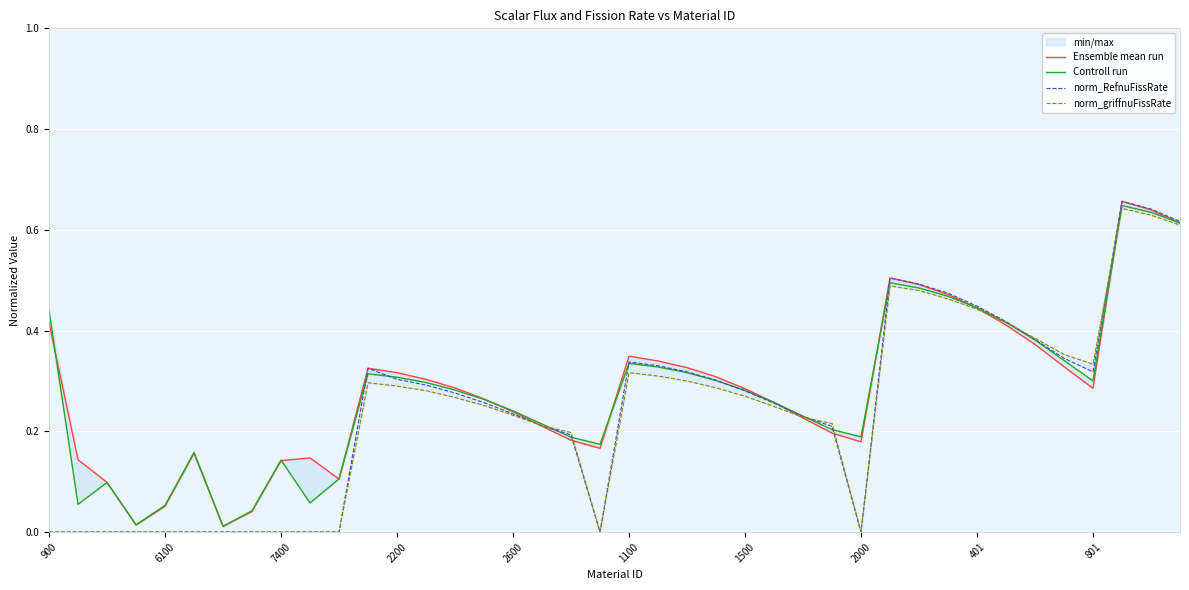

The Ensemble mean run series shows 0.4 at 34. True or false?

True